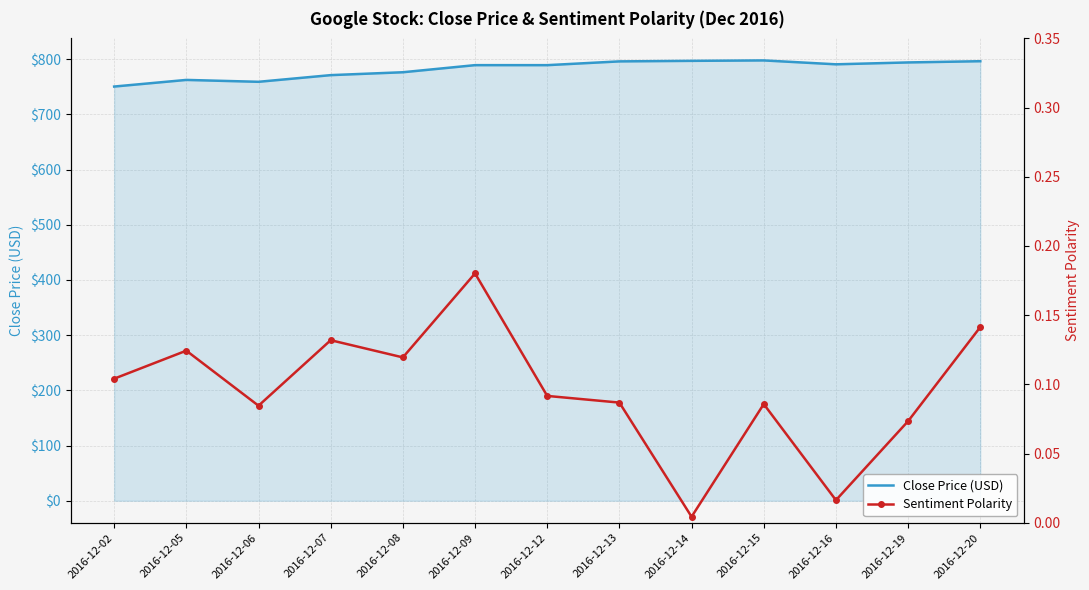

What are all the series names shown in the legend?

Close Price (USD), Sentiment Polarity